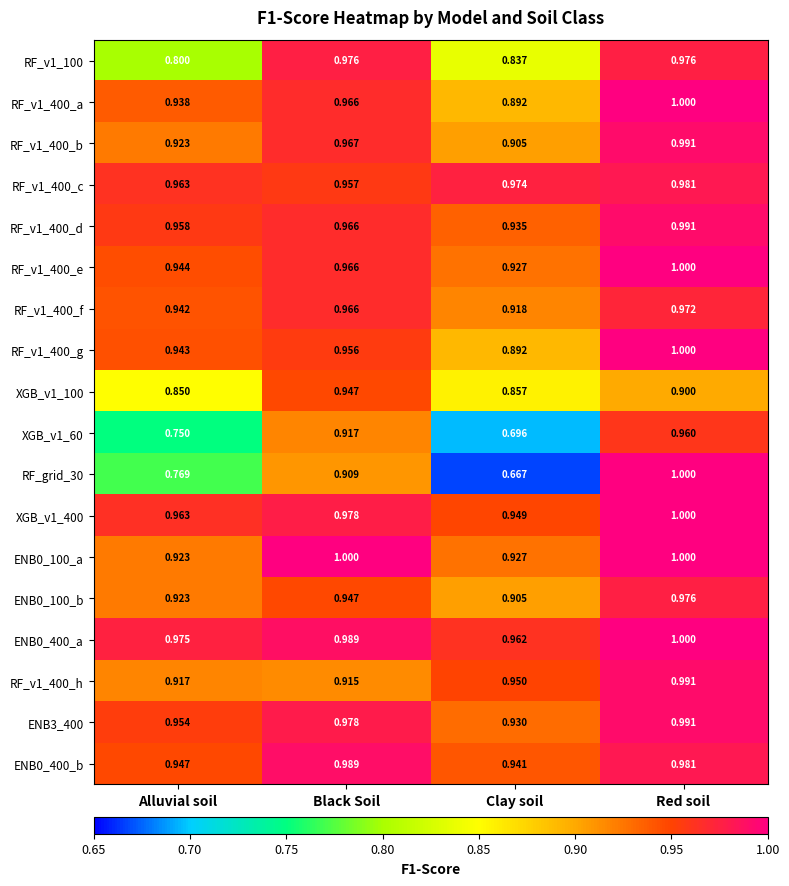

Which category has the lowest value in the RF_v1_400_b series?

Clay soil